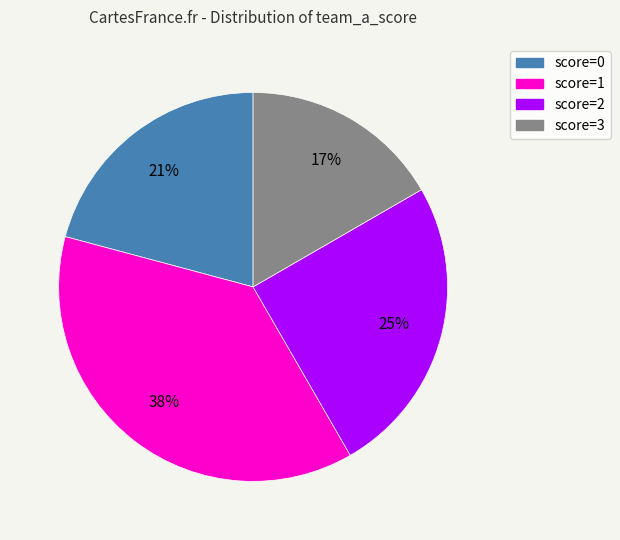

Which slice is the largest?

score=1